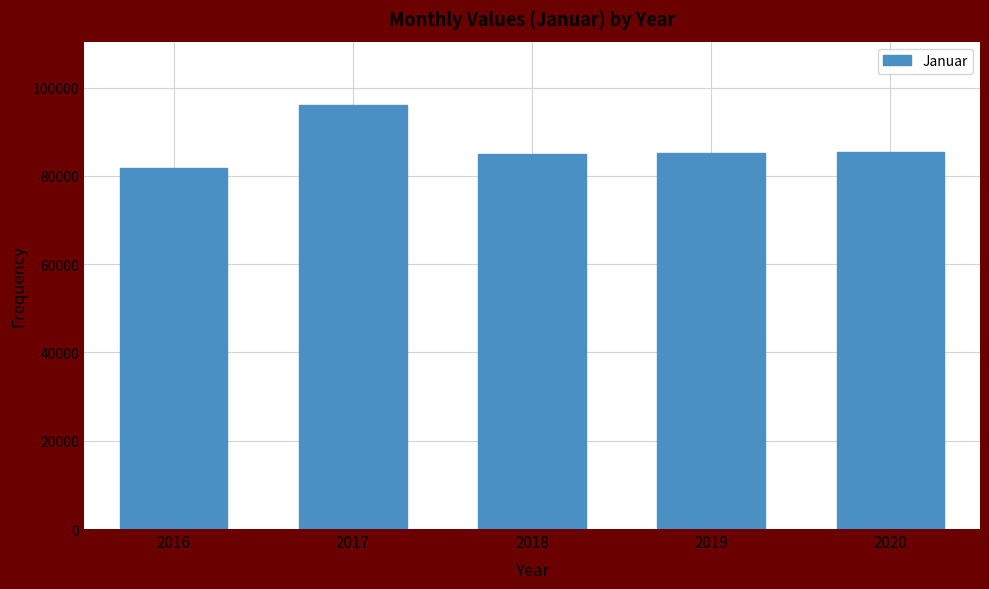

What is the difference between the values at 2016 and 2018?

3231